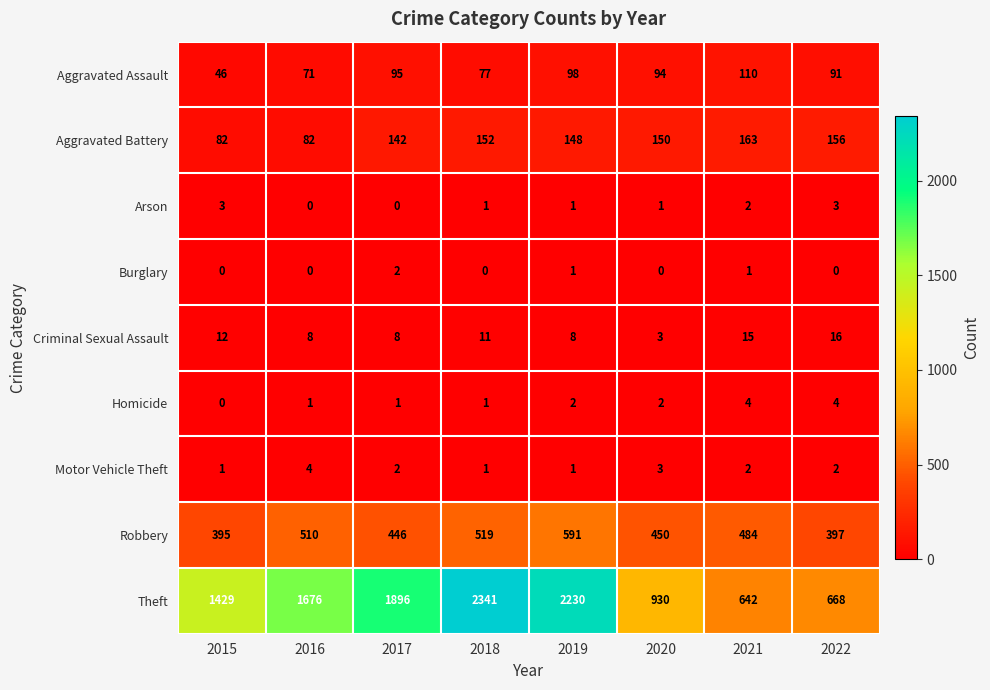

Which series has the largest range (max minus min)?

Theft